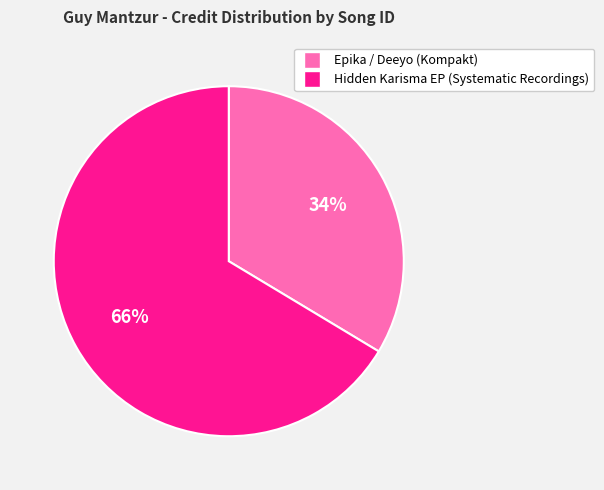

To the nearest percent, what percentage of the pie is Hidden Karisma EP (Systematic Recordings)?

66%